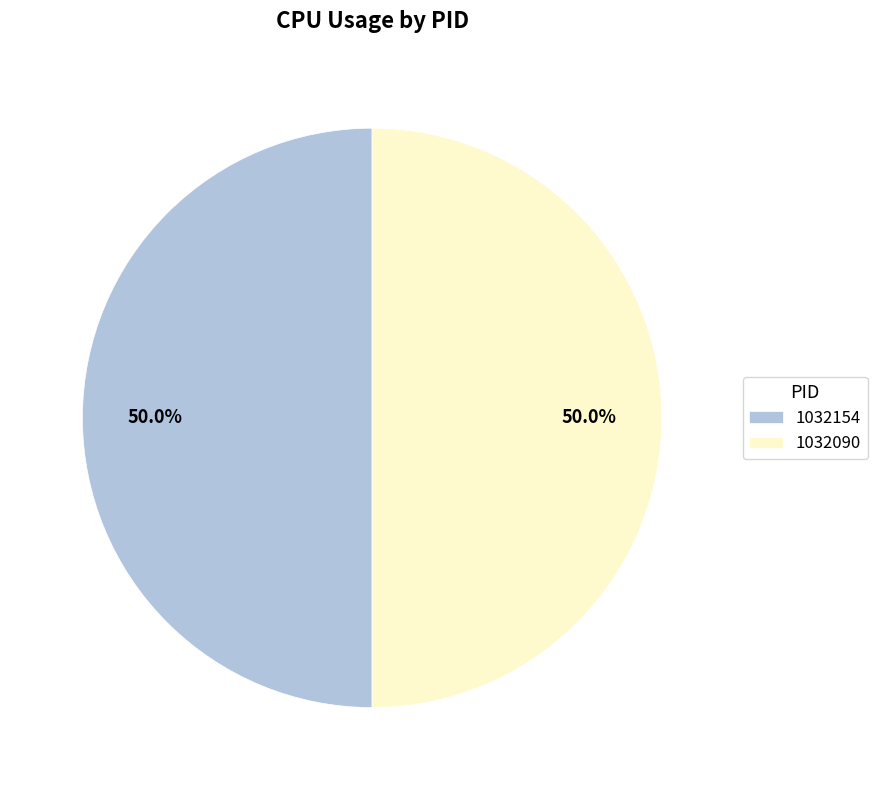

What is the ratio of the value at 1032154 to the value at 1032090?

1.0